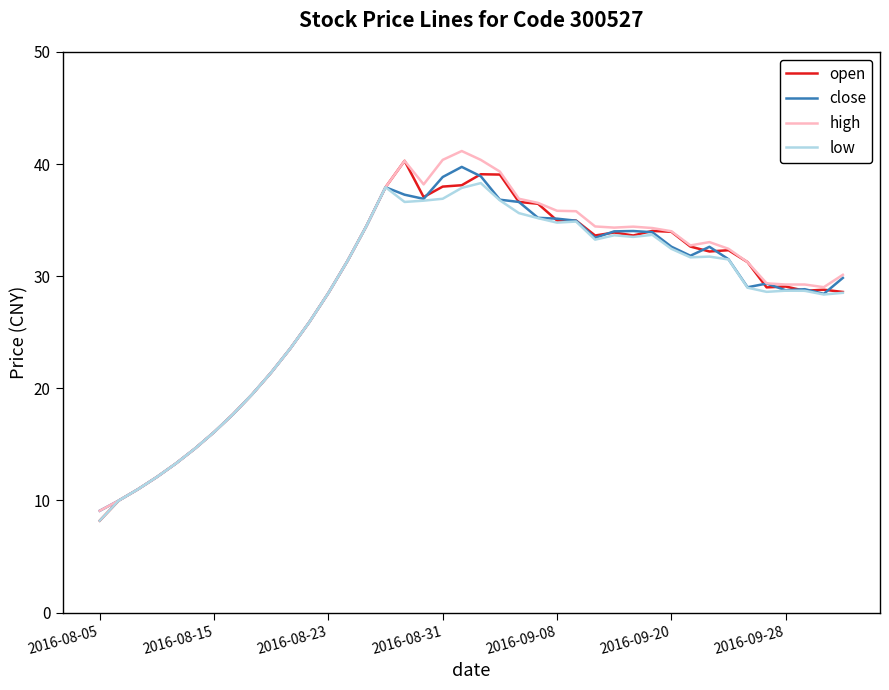

What is the greatest value displayed?

41.2